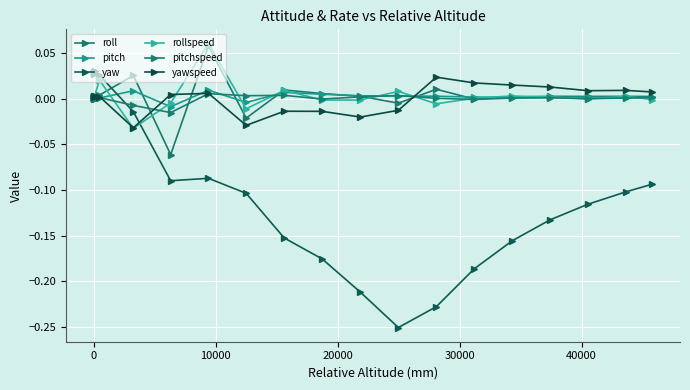

Reading left to right, what are all the values shown in this chart?

roll: -0.0	-0.0	-0.0	0.0	0.0	0.0	-0.1	0.1	-0.0	0.0	0.0	0.0	-0.0	0.0	-0.0	0.0	0.0	0.0	0.0	0.0
pitch: 0.0	0.0	0.0	0.0	0.0	0.0	-0.0	0.0	-0.0	0.0	0.0	0.0	0.0	0.0	0.0	0.0	0.0	0.0	0.0	0.0
yaw: 0.0	0.0	0.0	0.0	0.0	-0.0	-0.1	-0.1	-0.1	-0.2	-0.2	-0.2	-0.3	-0.2	-0.2	-0.2	-0.1	-0.1	-0.1	-0.1
rollspeed: 0.0	0.0	0.0	0.0	0.0	-0.0	-0.0	0.1	-0.0	0.0	-0.0	-0.0	0.0	-0.0	0.0	0.0	0.0	-0.0	0.0	-0.0
pitchspeed: 0.0	0.0	0.0	0.0	0.0	-0.0	-0.0	0.0	0.0	0.0	-0.0	0.0	0.0	0.0	-0.0	0.0	0.0	-0.0	0.0	0.0
yawspeed: 0.0	0.0	0.0	0.0	0.0	-0.0	0.0	0.0	-0.0	-0.0	-0.0	-0.0	-0.0	0.0	0.0	0.0	0.0	0.0	0.0	0.0